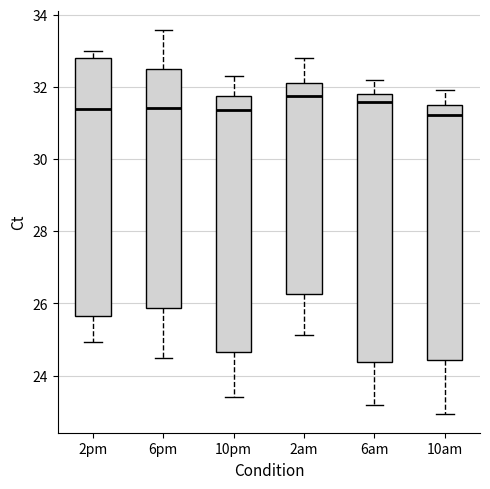

Which box is the tallest, from its lower edge to its upper edge?

6am